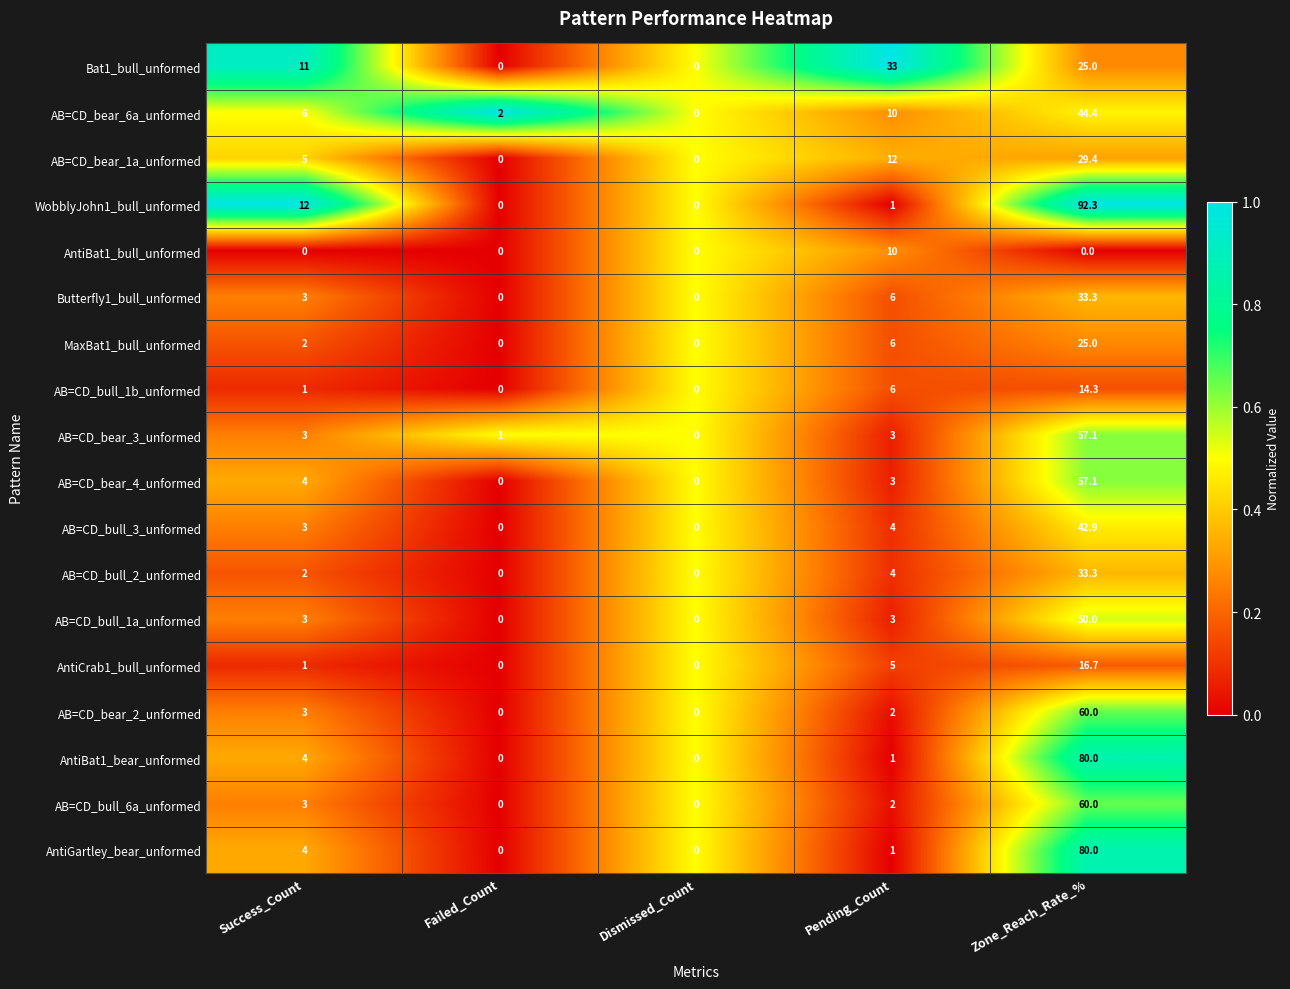

Is it true that AB=CD_bull_6a_unformed equals 30.8 at Zone_Reach_Rate_%?

False